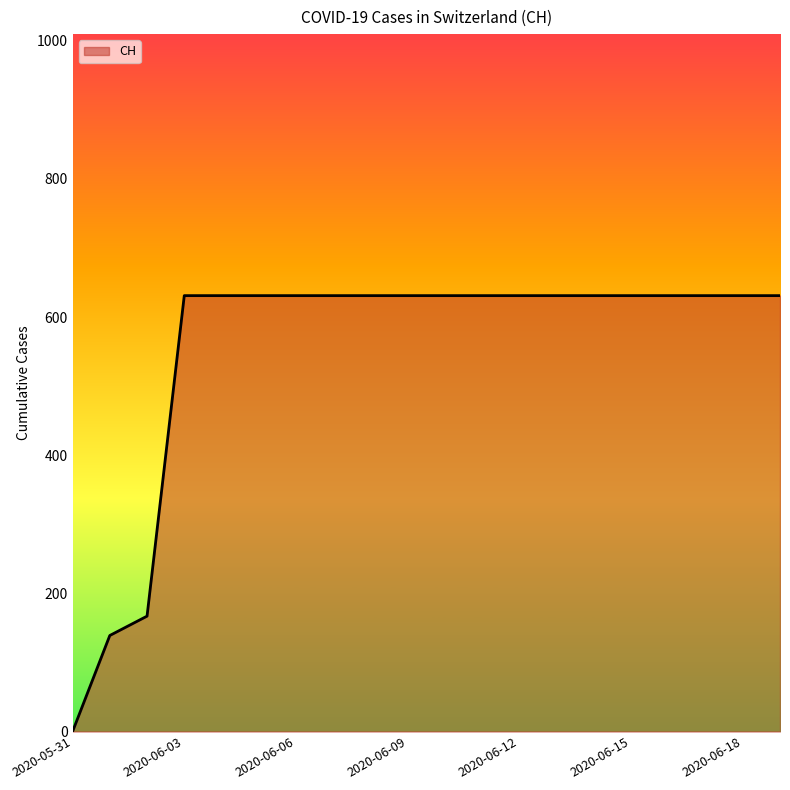

What is the greatest value displayed?

631